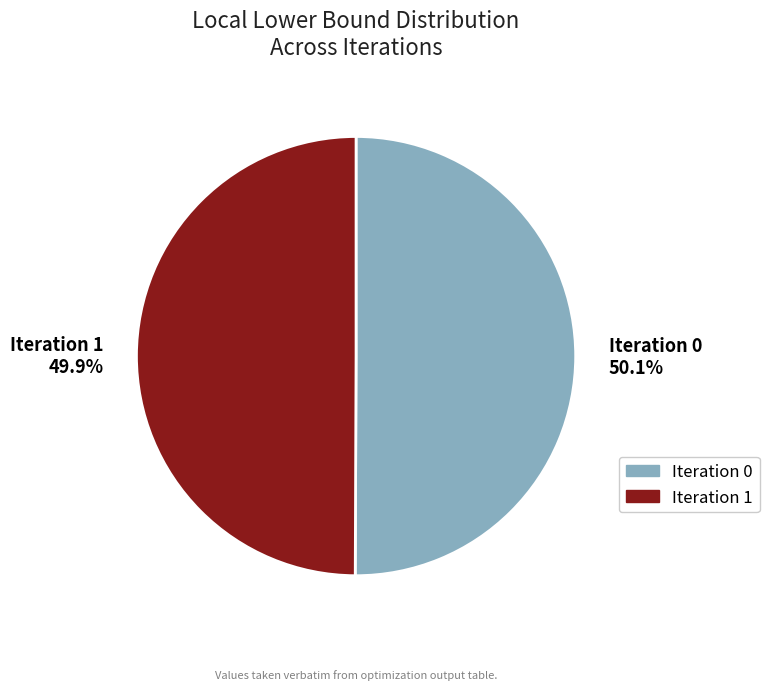

Is there a majority slice in this chart?

Yes